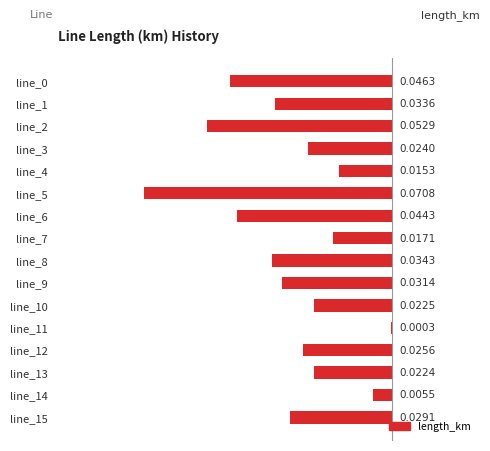

What is the sum of all values?

-0.5